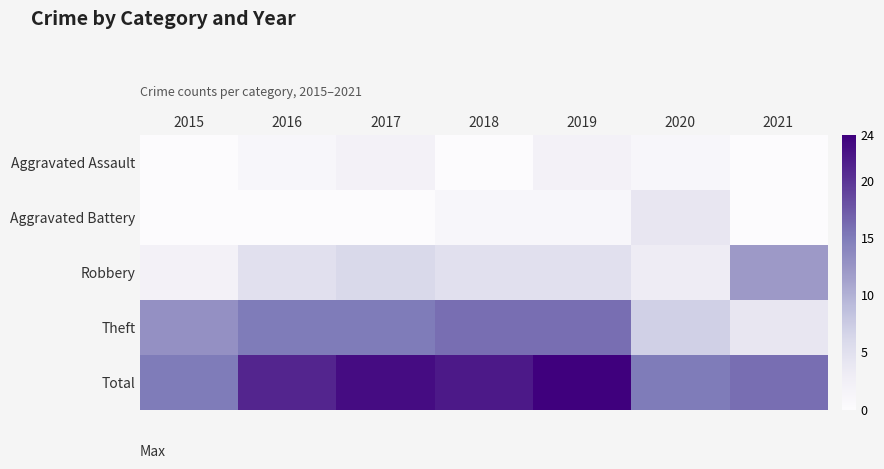

What is the total value across all series at 2020?

30